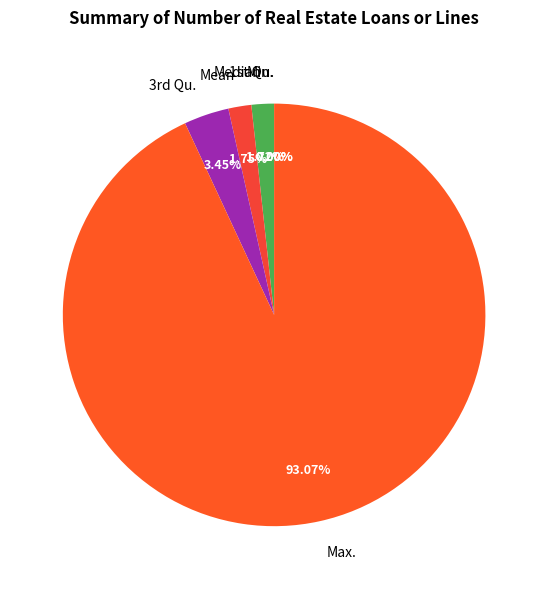

Which has a higher value, Median or Mean?

Mean